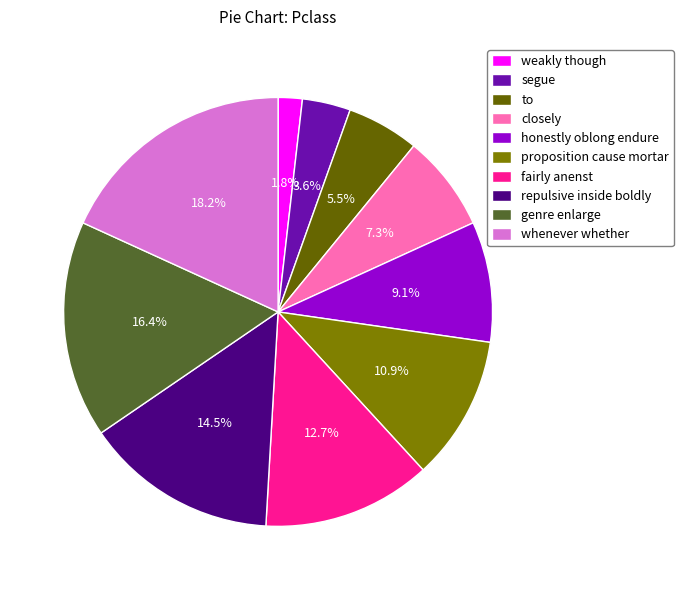

To the nearest percent, what is the average slice percentage?

10%